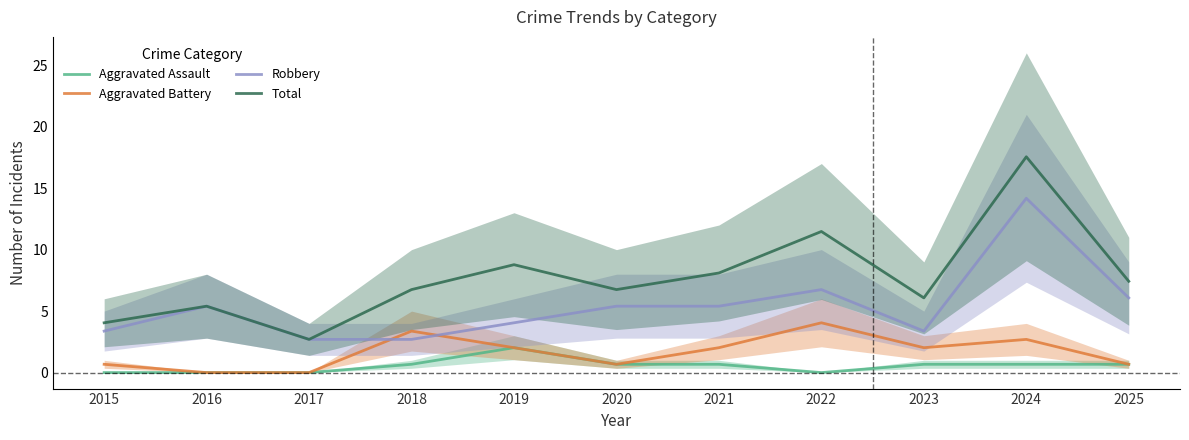

True or false: Aggravated Battery and Total intersect in this chart.

False